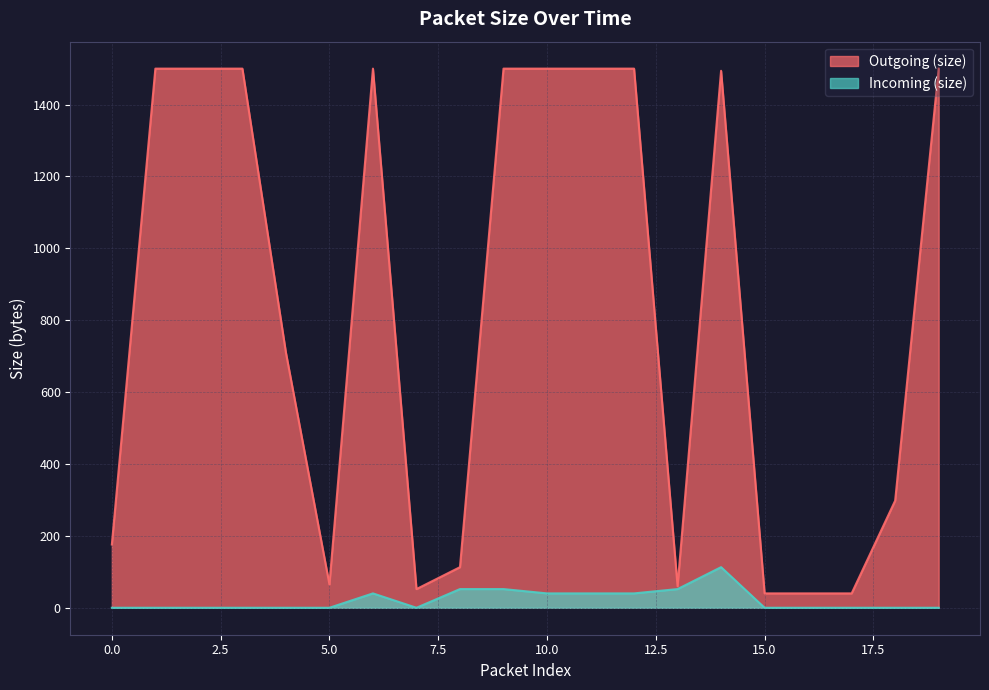

In Outgoing (size), how many points are lower than both neighbors (excluding endpoints)?

3